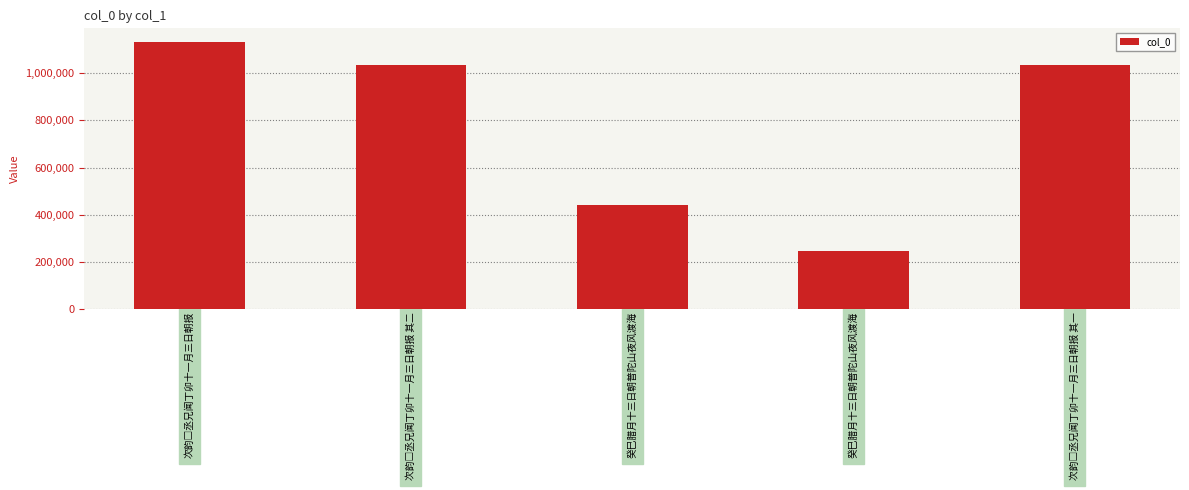

What is the value of the 3rd bar from the left?

440280